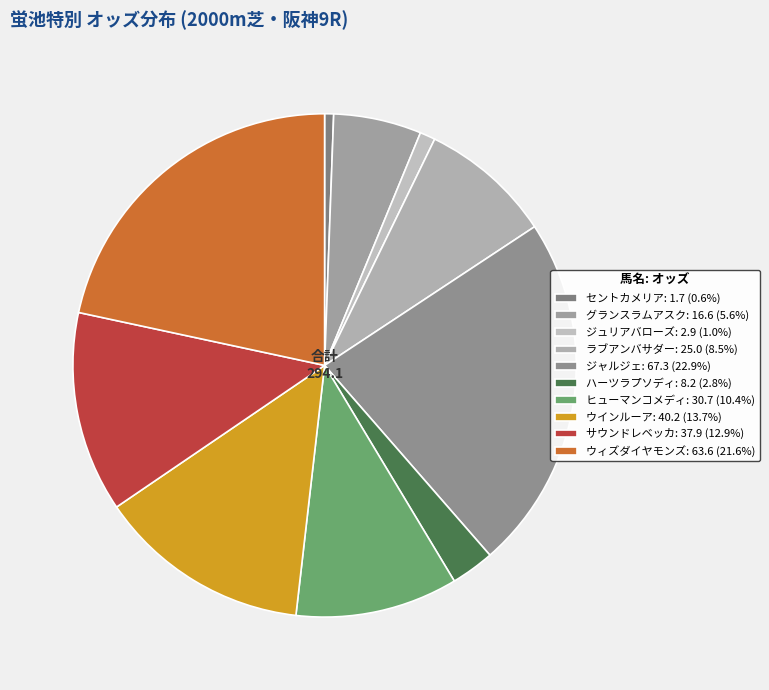

Is it true that ヒューマンコメディ is 10% of the pie?

True